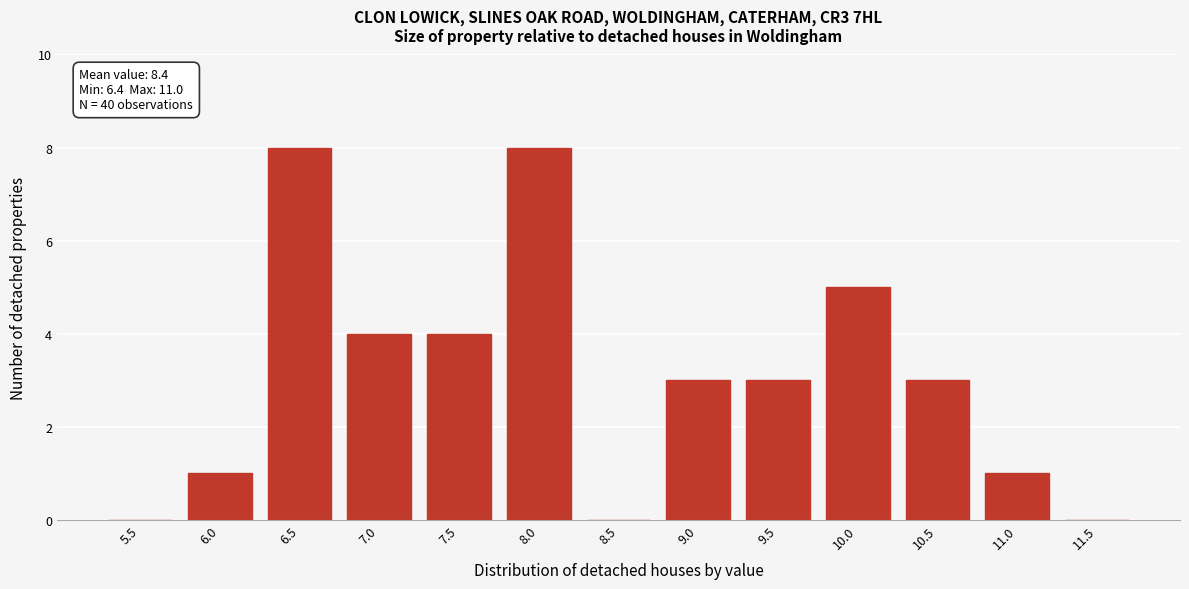

Reading right to left, list all the values displayed in this chart.

11.5=0	11.0=1	10.5=3	10.0=5	9.5=3	9.0=3	8.5=0	8.0=8	7.5=4	7.0=4	6.5=8	6.0=1	5.5=0